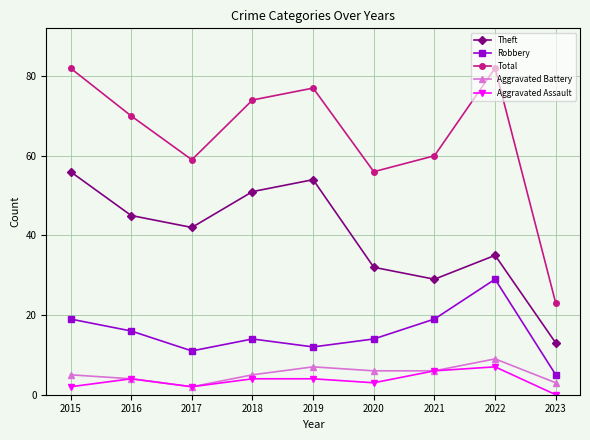

At how many categories does at least one series exceed 29?

8